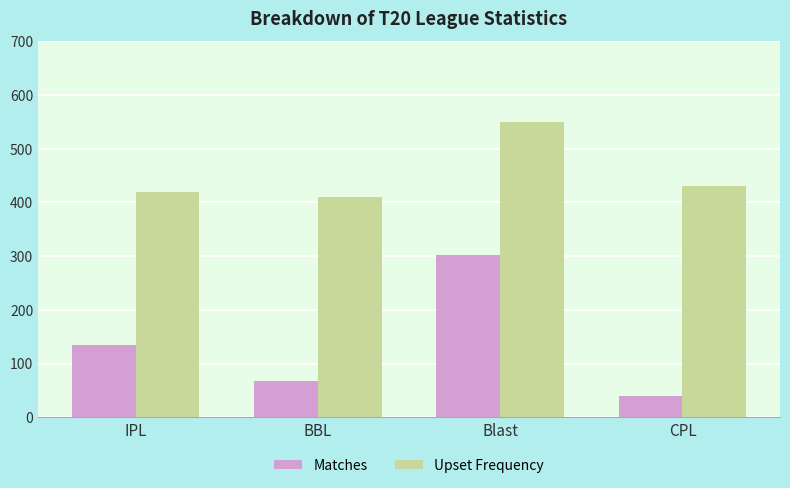

Rank the categories by Upset Frequency value from lowest to highest.

BBL, IPL, CPL, Blast